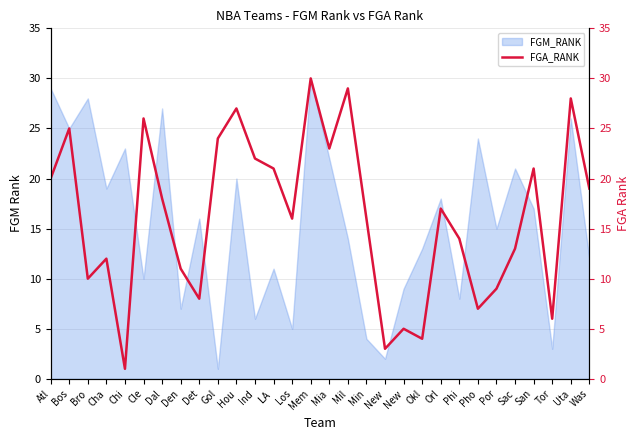

Where is the first local minimum?

Bro